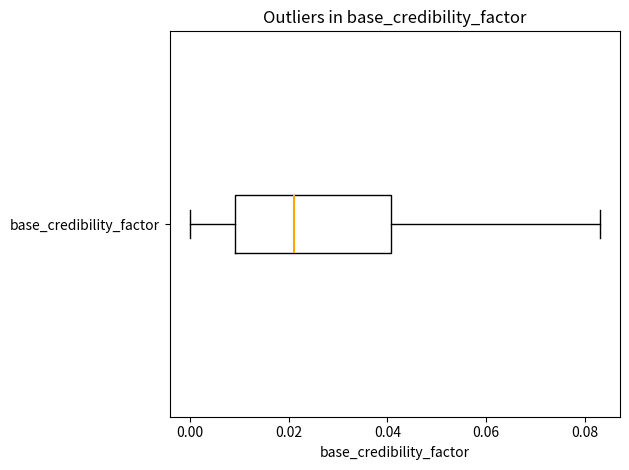

Transcribe this box plot: give where the median line is, the range the box spans, and where the two whiskers end, as read against the x-axis. The values are not printed on the chart, so give them approximately, as read against the axis.

median 0.022, box 0.010 to 0.040, whiskers 0.000 to 0.084